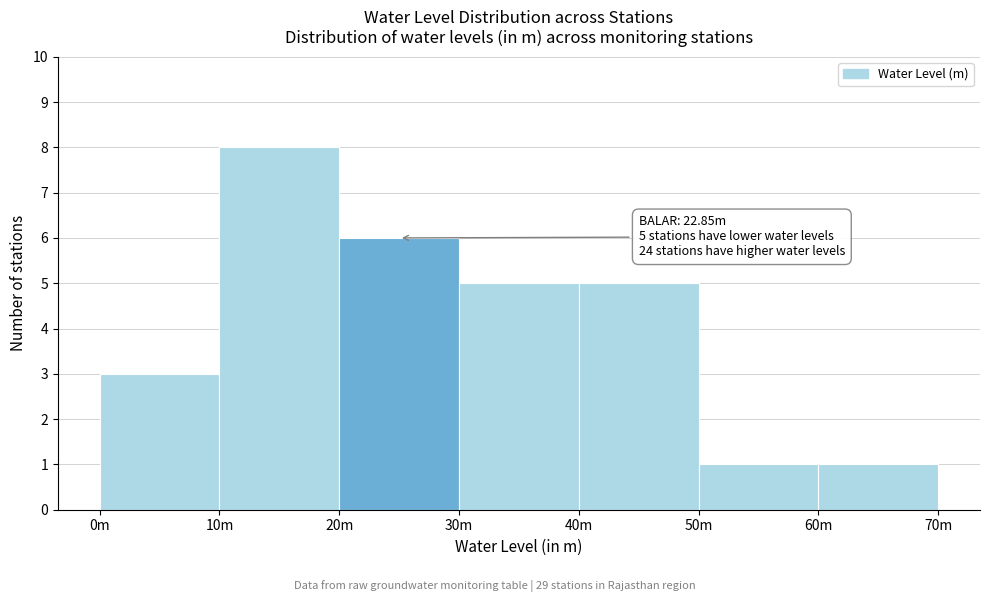

Reading left to right, transcribe all the data shown in this chart.

0m=3	10m=8	20m=6	30m=5	40m=5	50m=1	60m=1